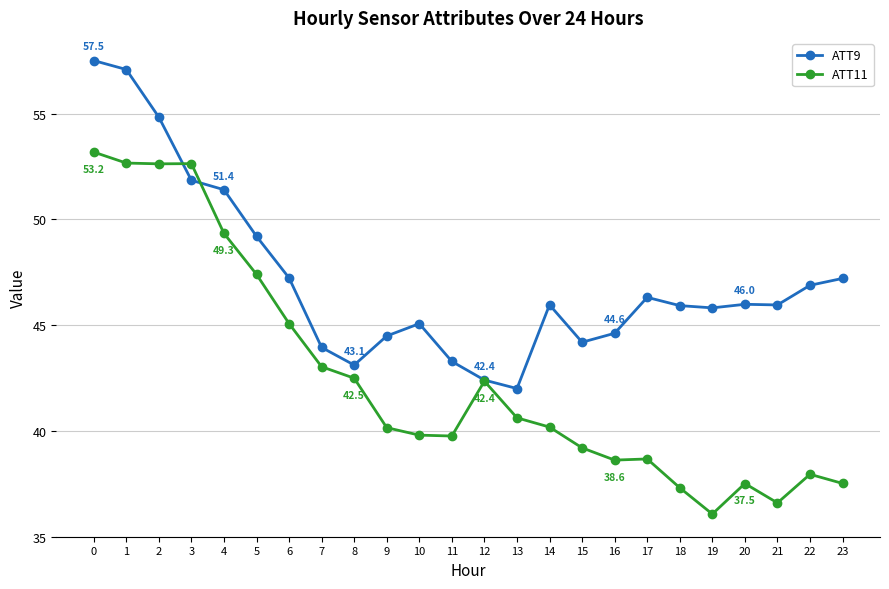

What is the total value across all series at 5?

96.6